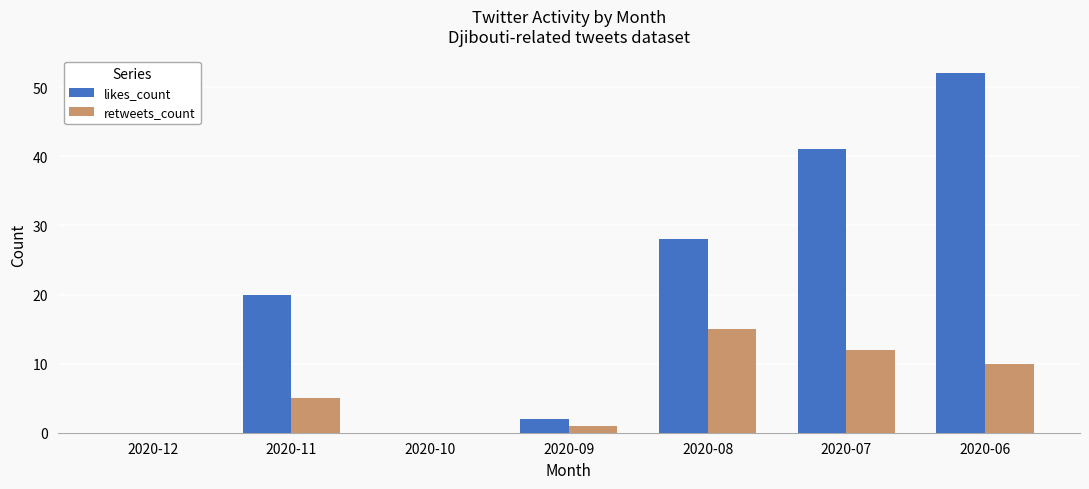

Is the value of retweets_count at 2020-10 greater than the value of likes_count at 2020-11?

No